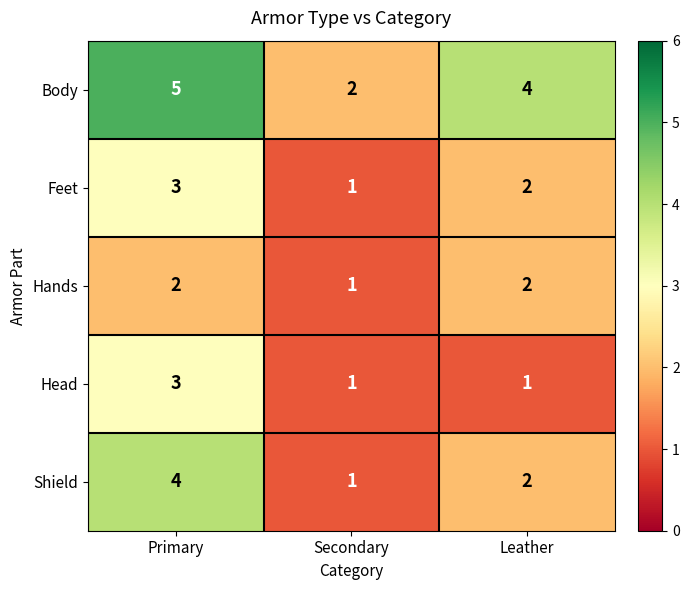

Is it true that Hands equals 2 at Leather?

True